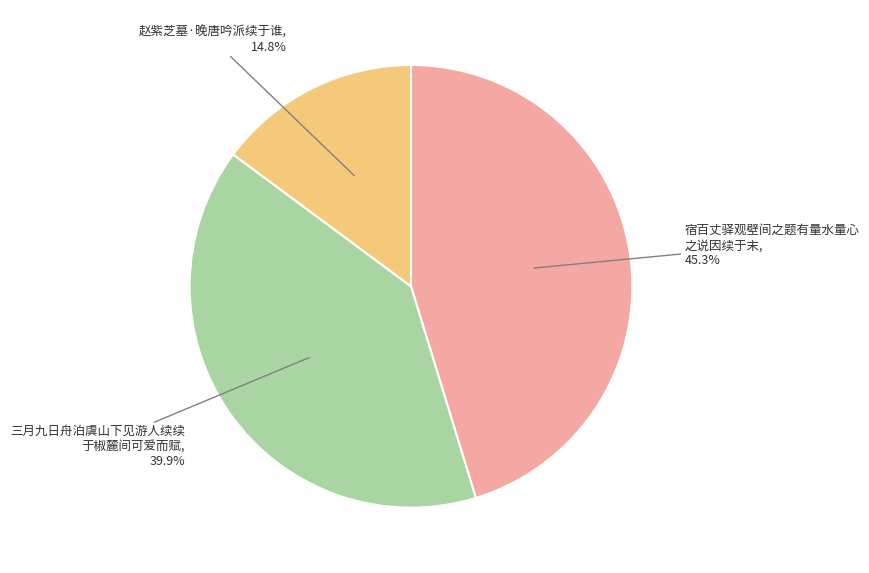

Is there a majority slice in this chart?

No